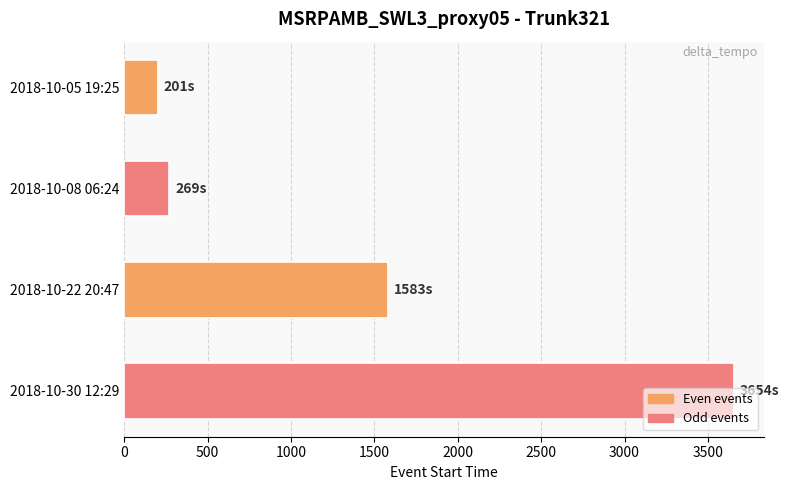

Is it true that the value at 2018-10-22 20:47 is 2390?

False